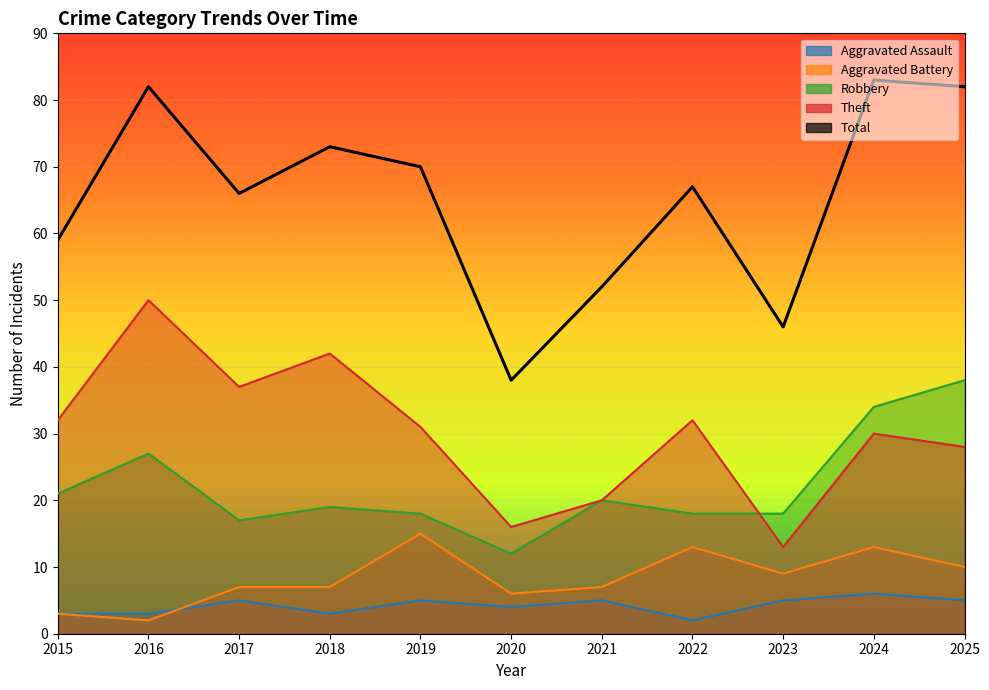

Rank the series by their maximum value, from highest to lowest.

Total, Theft, Robbery, Aggravated Battery, Aggravated Assault